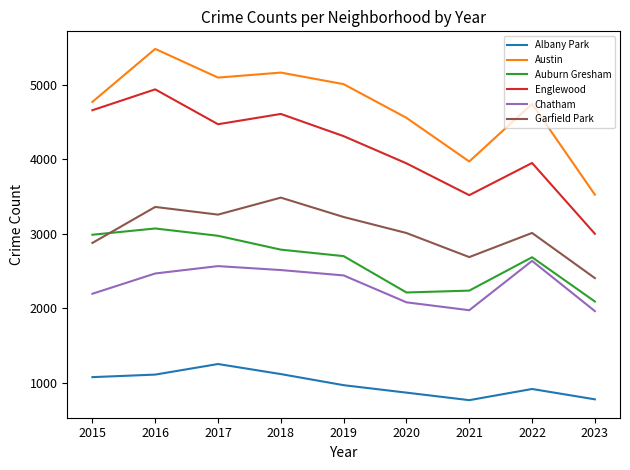

Where is the first local minimum for Englewood?

2017